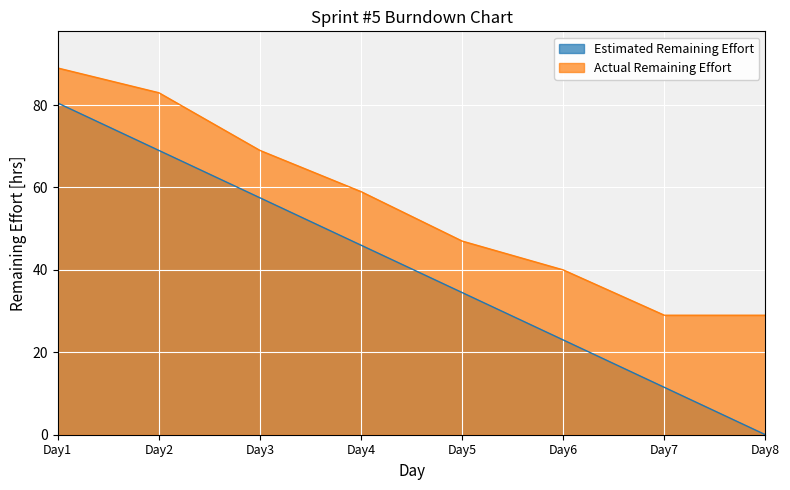

True or false: Actual Remaining Effort and Estimated Remaining Effort cross at least once.

False